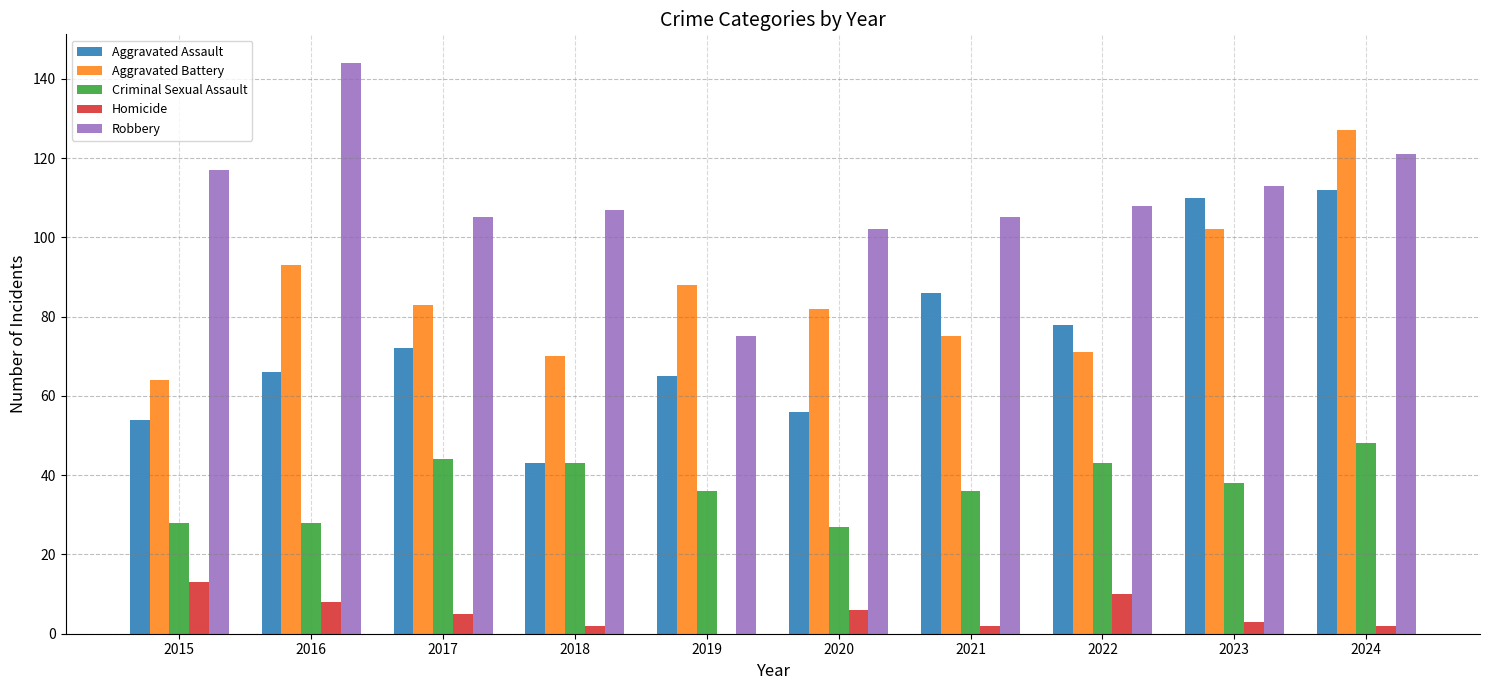

Which label corresponds to the largest value in the chart?

2016